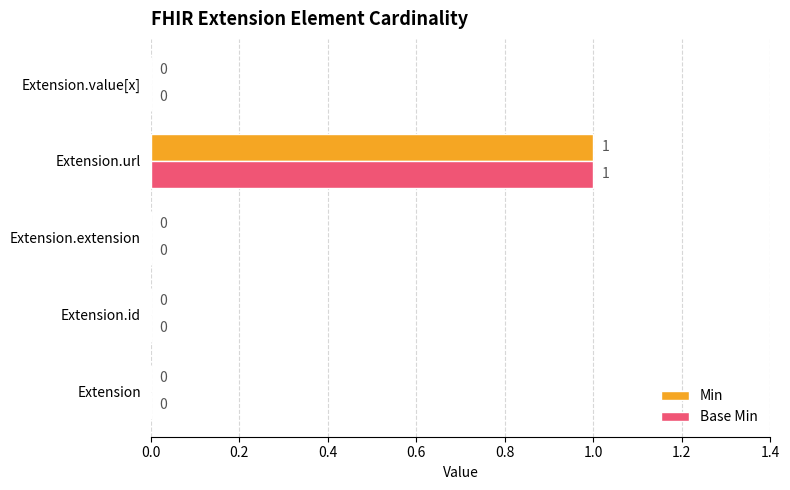

At which category is the sum across all series the highest?

Extension.url